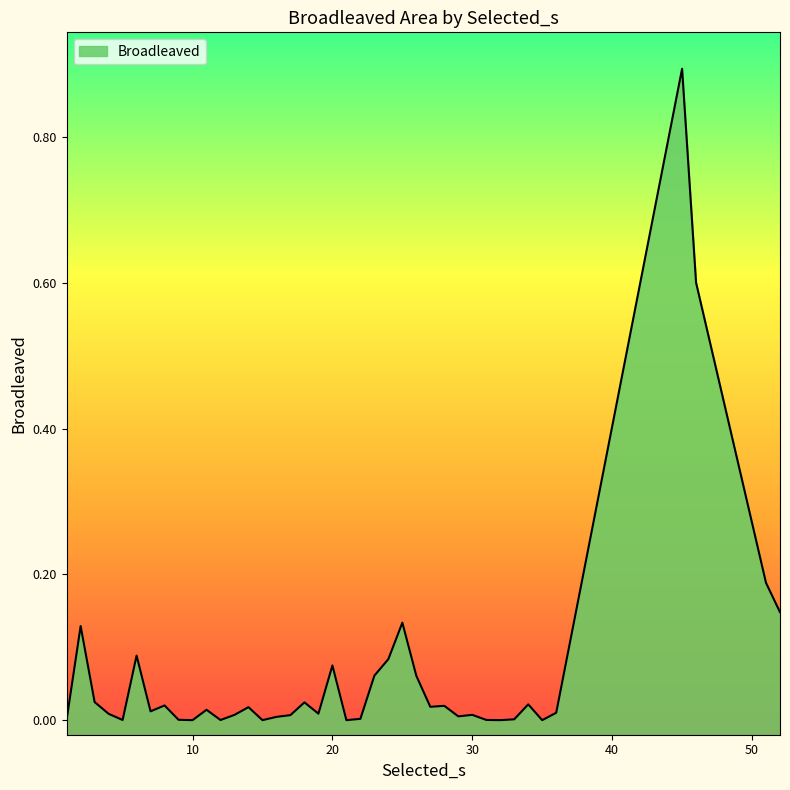

Does the chart have visible grid lines?

No